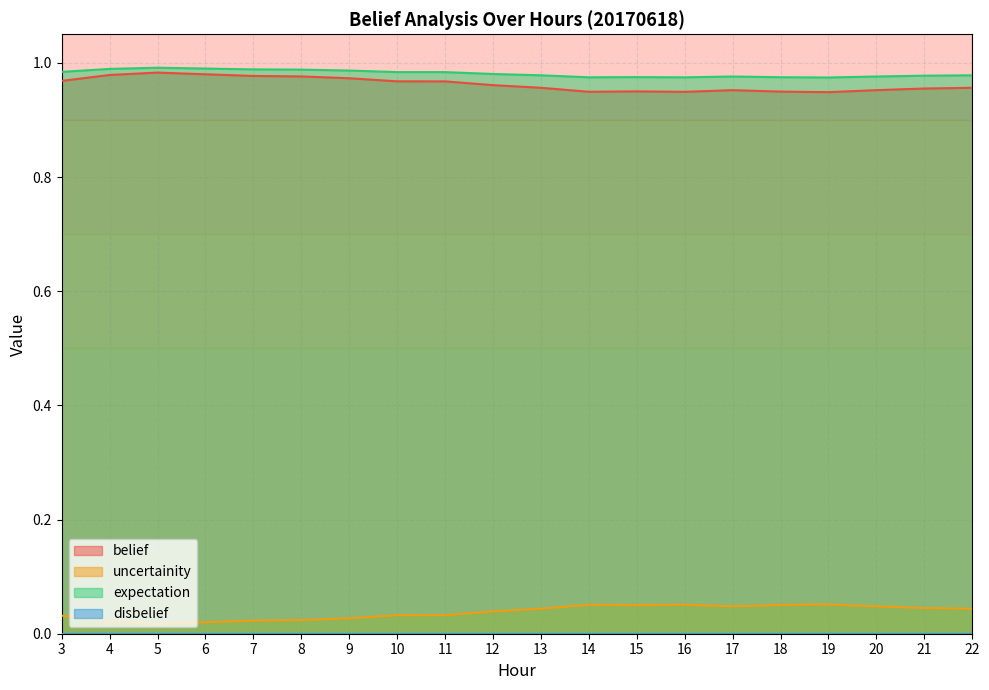

True or false: uncertainity and expectation cross at least once.

False